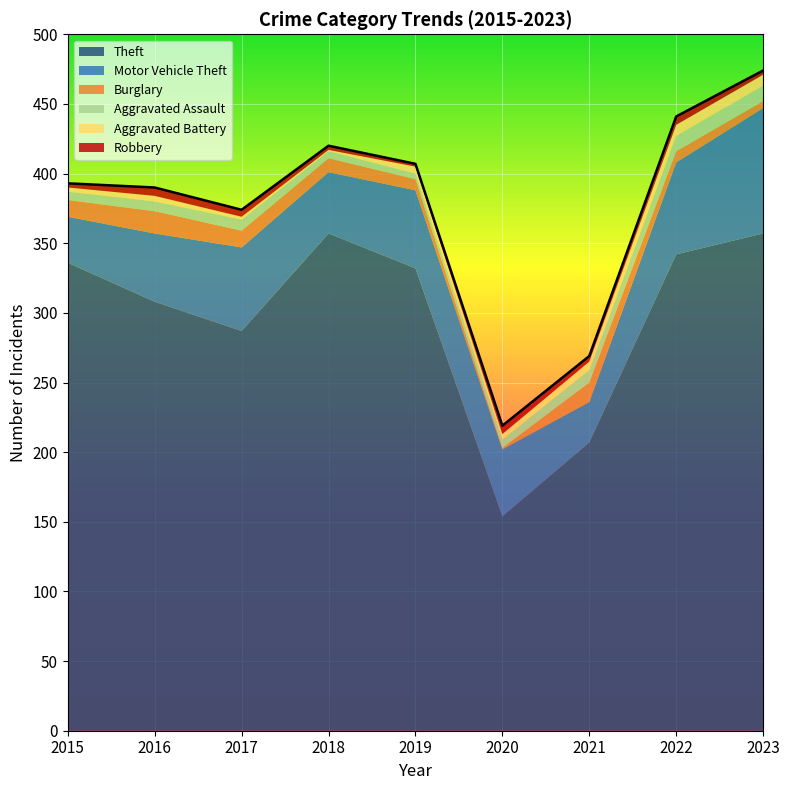

Between 2015 and 2023, which series saw the biggest shift?

Motor Vehicle Theft